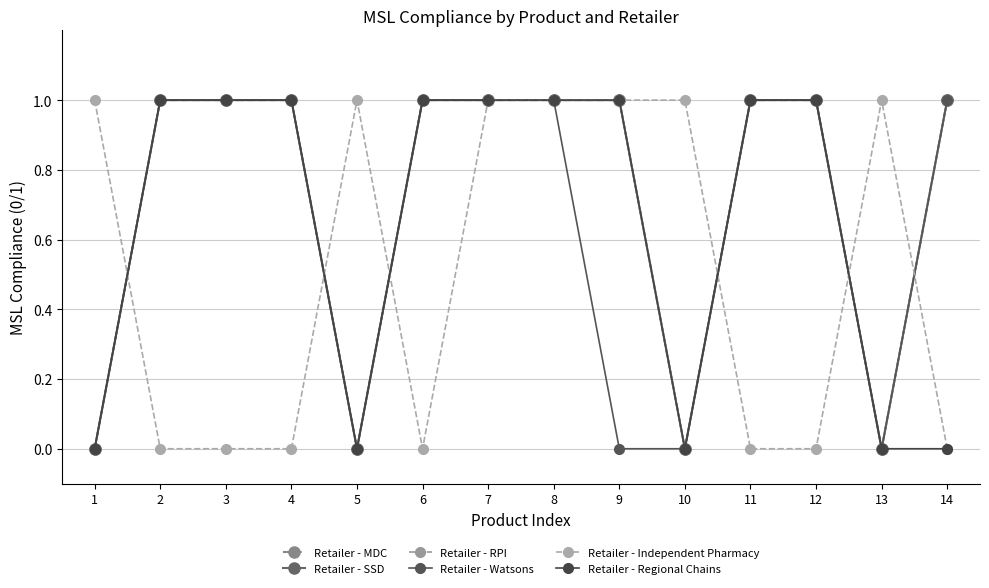

At which category does the chart reach its minimum across all series?

1